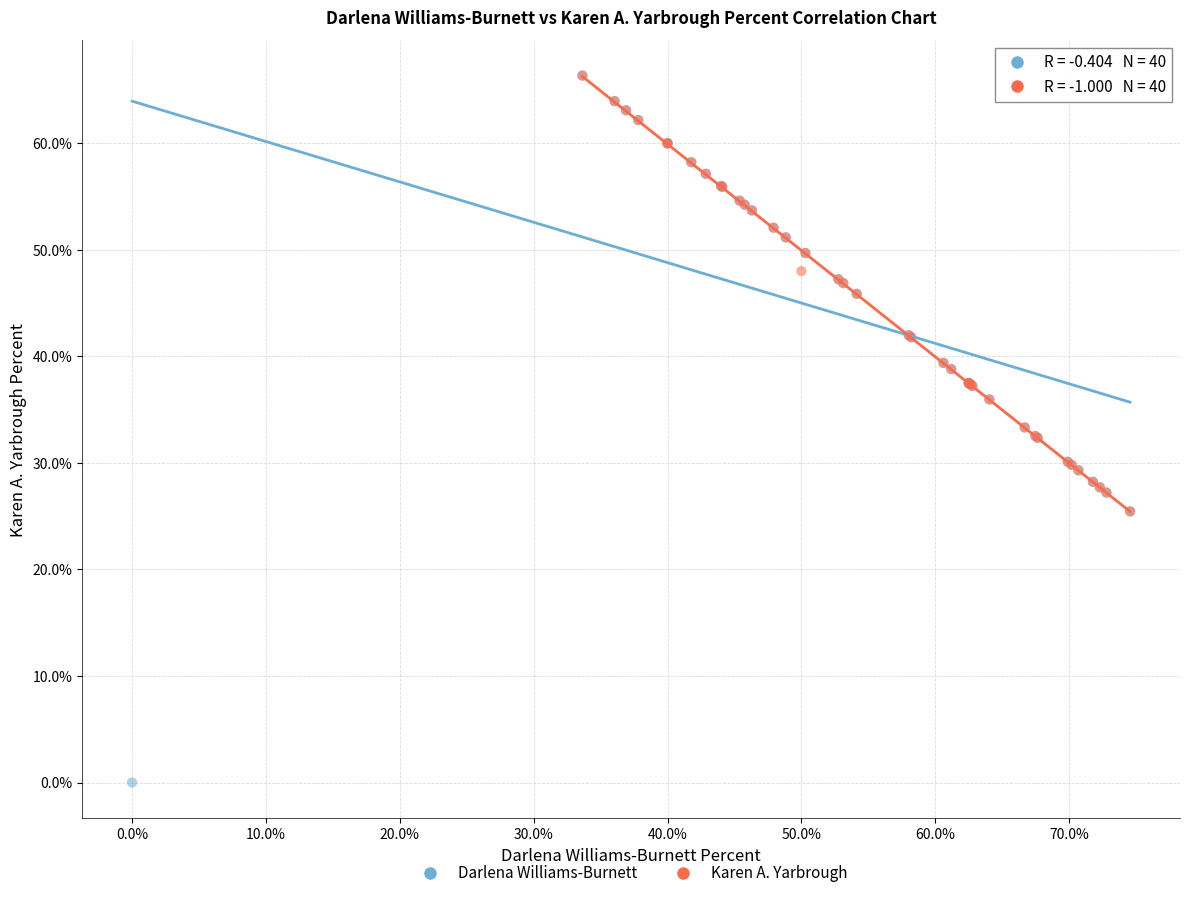

Which series has the widest spread of Y values?

Darlena Williams-Burnett